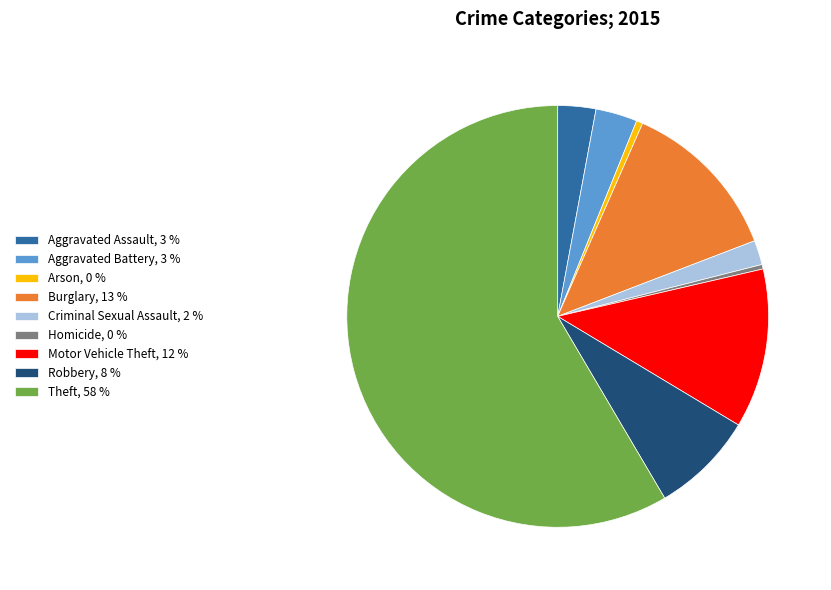

Do Aggravated Battery, 3 % and Criminal Sexual Assault, 2 % together represent more than half of the pie?

No